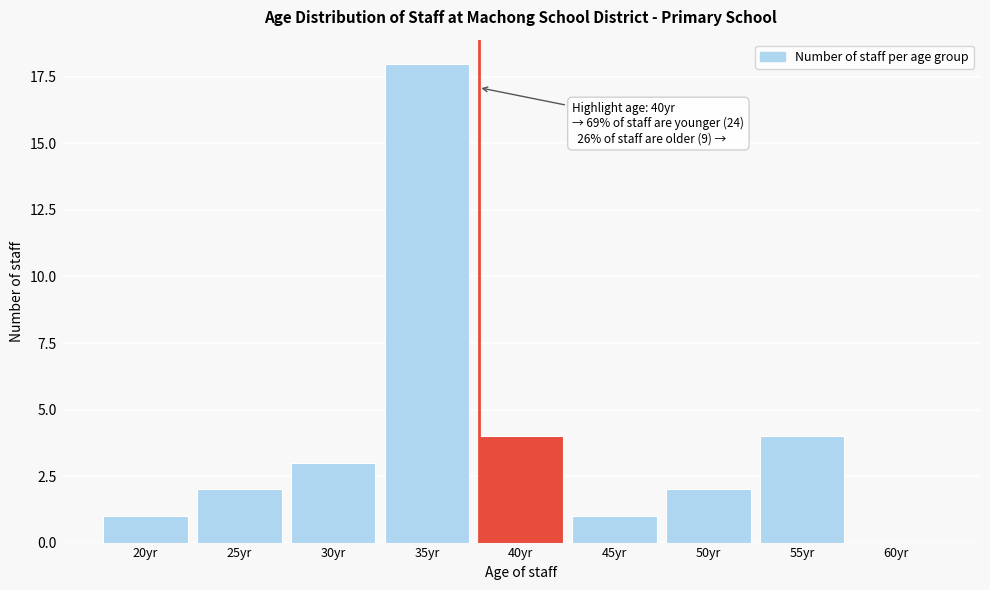

Reading right to left, extract all data points from this chart.

60yr=0	55yr=4	50yr=2	45yr=1	40yr=4	35yr=18	30yr=3	25yr=2	20yr=1